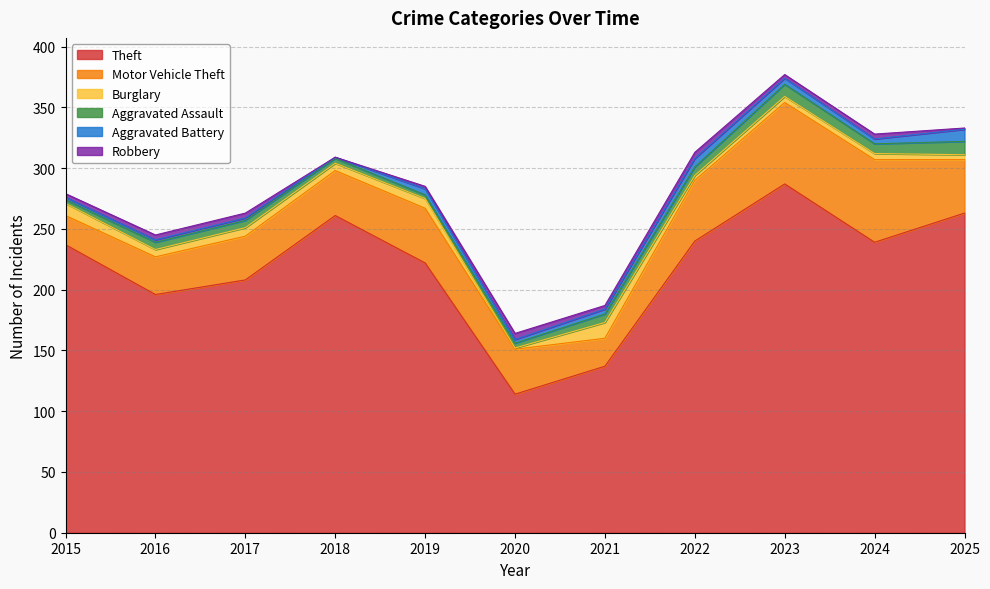

The value of Burglary at 2016 is 6. True or false?

True